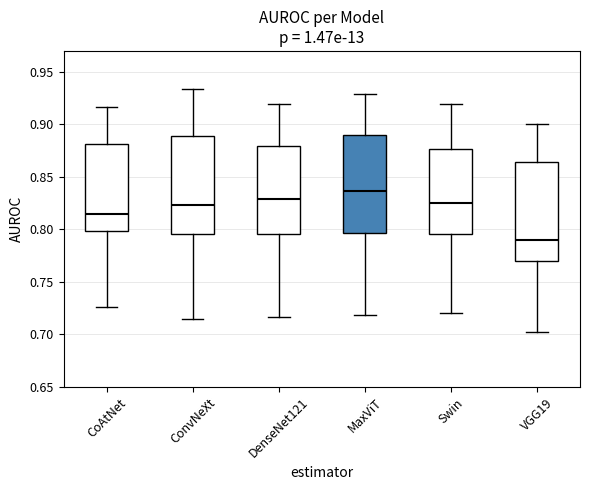

Where is the lower edge of the box for CoAtNet on the y-axis? The values are not printed on the chart, so give them approximately, as read against the axis.

0.800